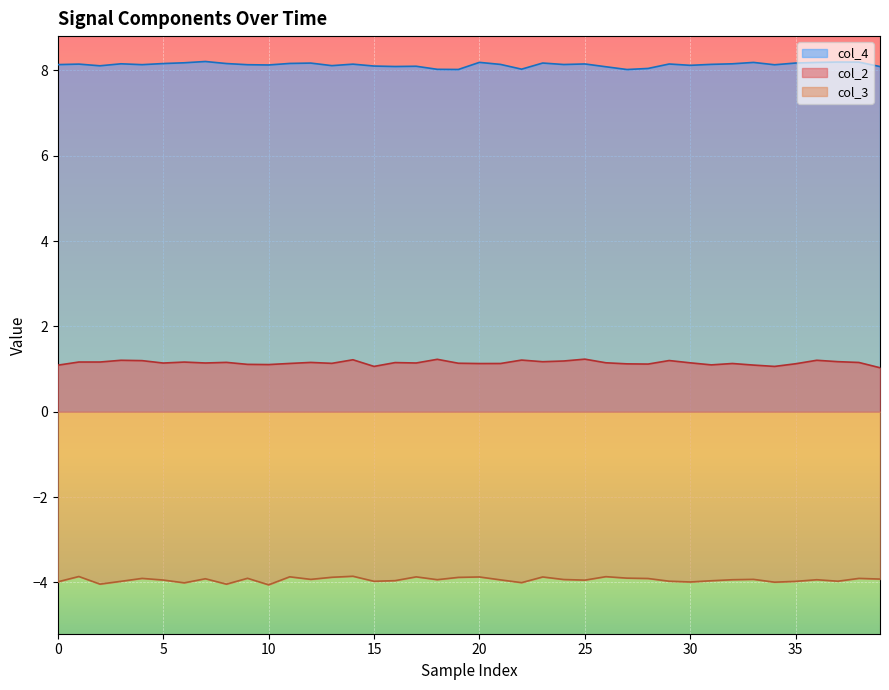

What value does the col_2 series have at 25?

1.2